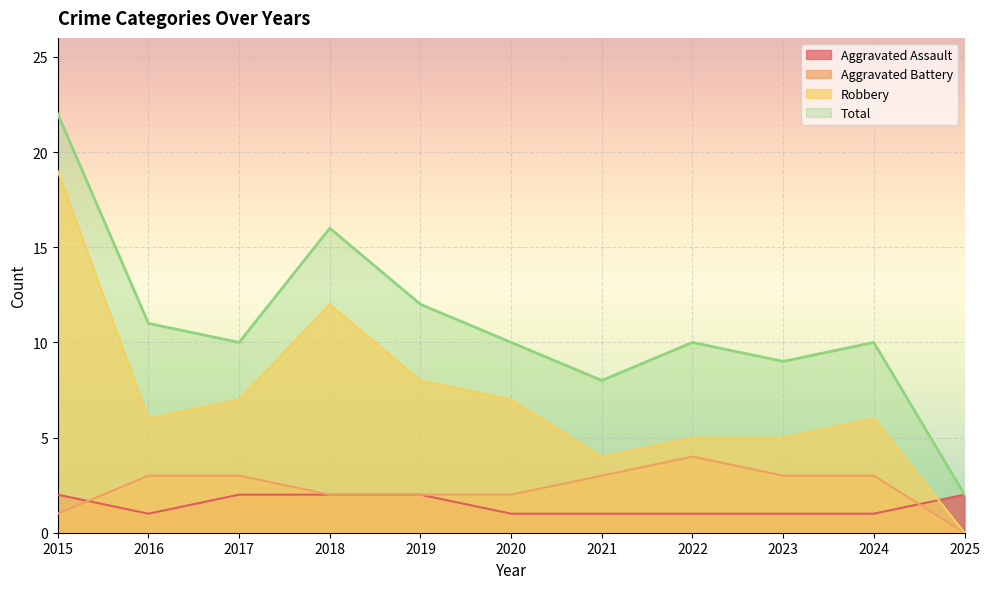

How many values in the Total series are below 10?

3